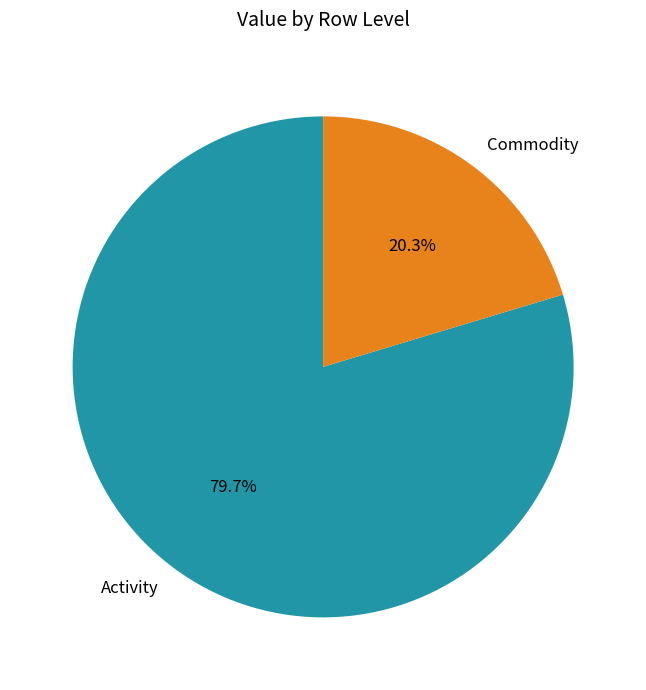

Is there any slice that represents more than half of the pie?

Yes